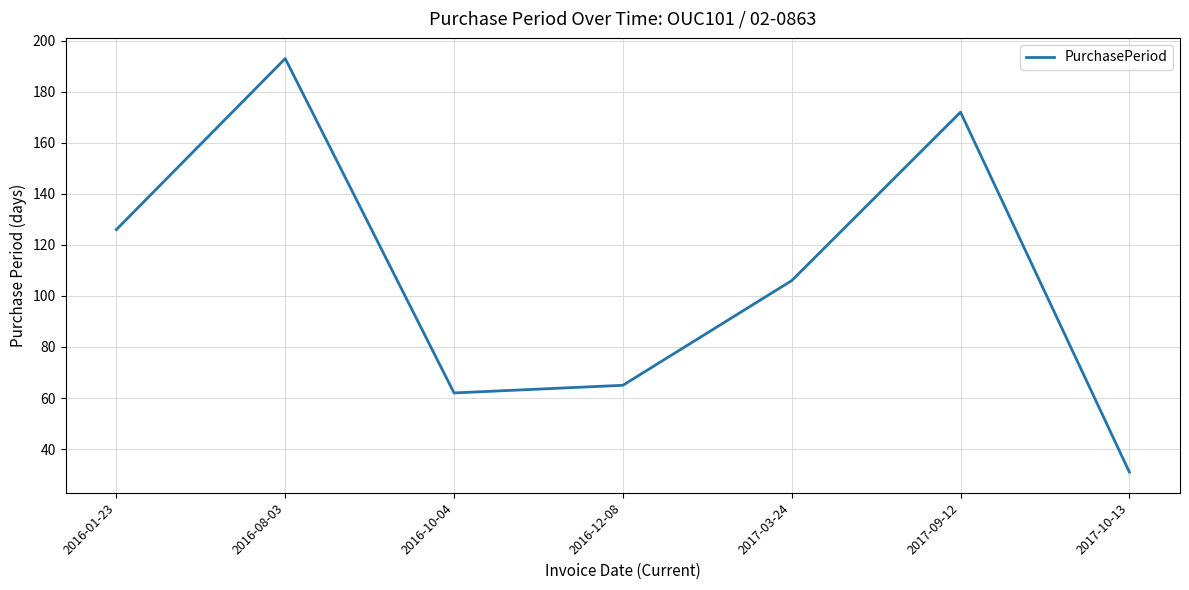

Reading left to right, extract all data points from this chart.

126	193	62	65	106	172	31